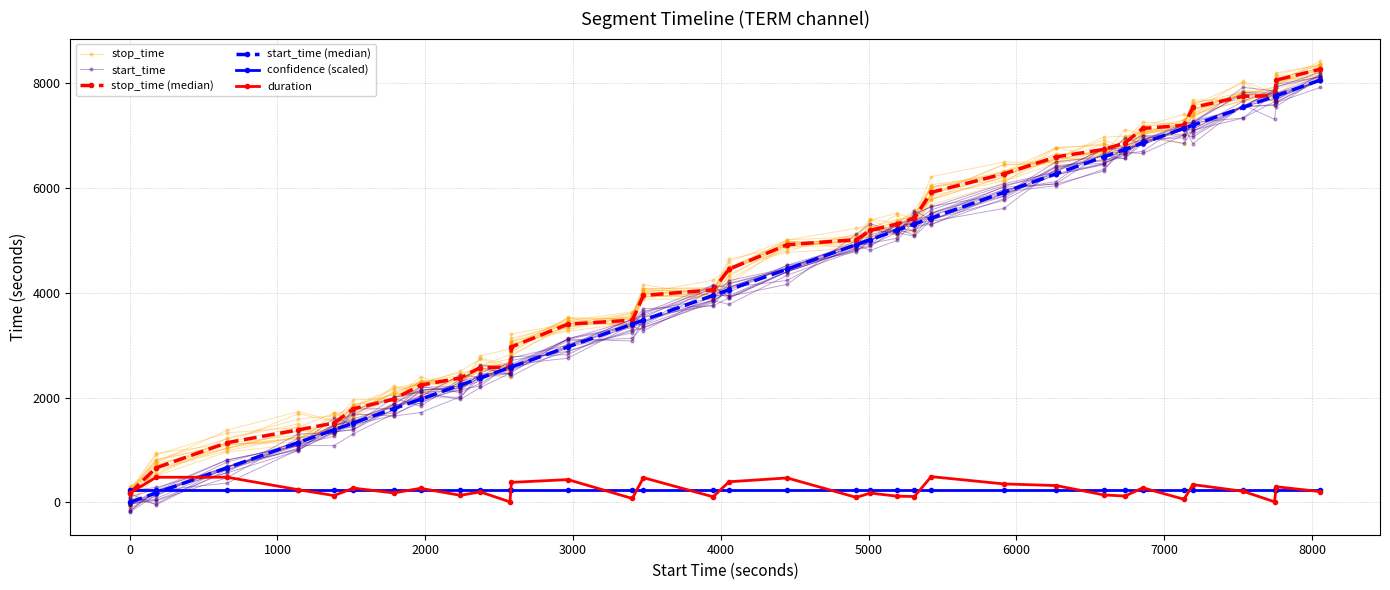

Does the chart have visible grid lines?

Yes